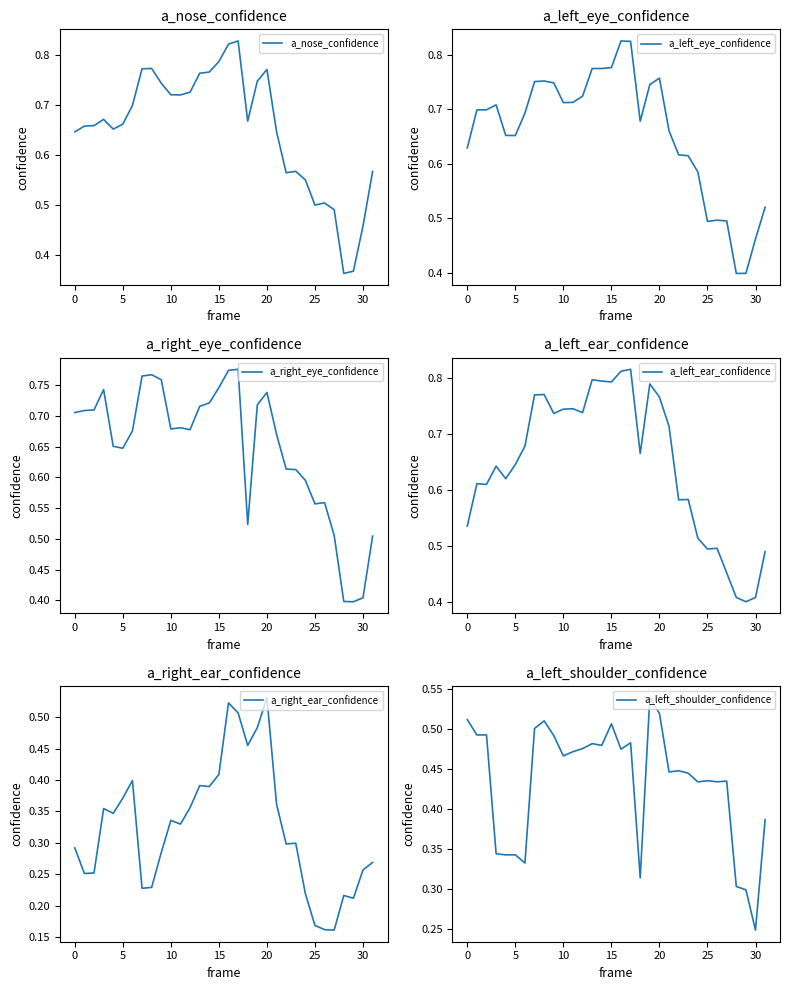

True or false: a_left_eye_confidence and a_left_ear_confidence cross at least once.

True